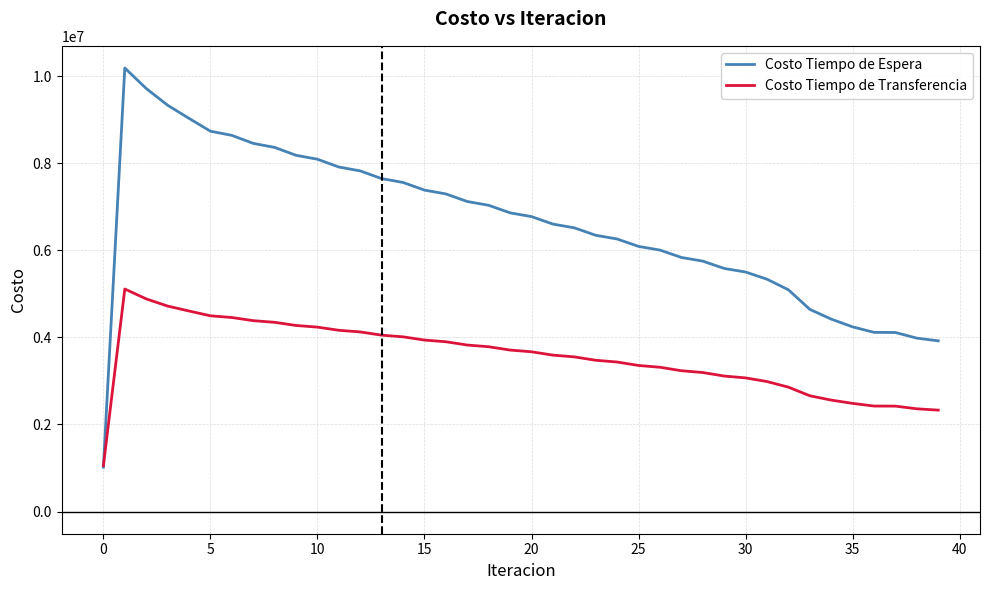

Does the chart display data point markers on the line(s)?

No